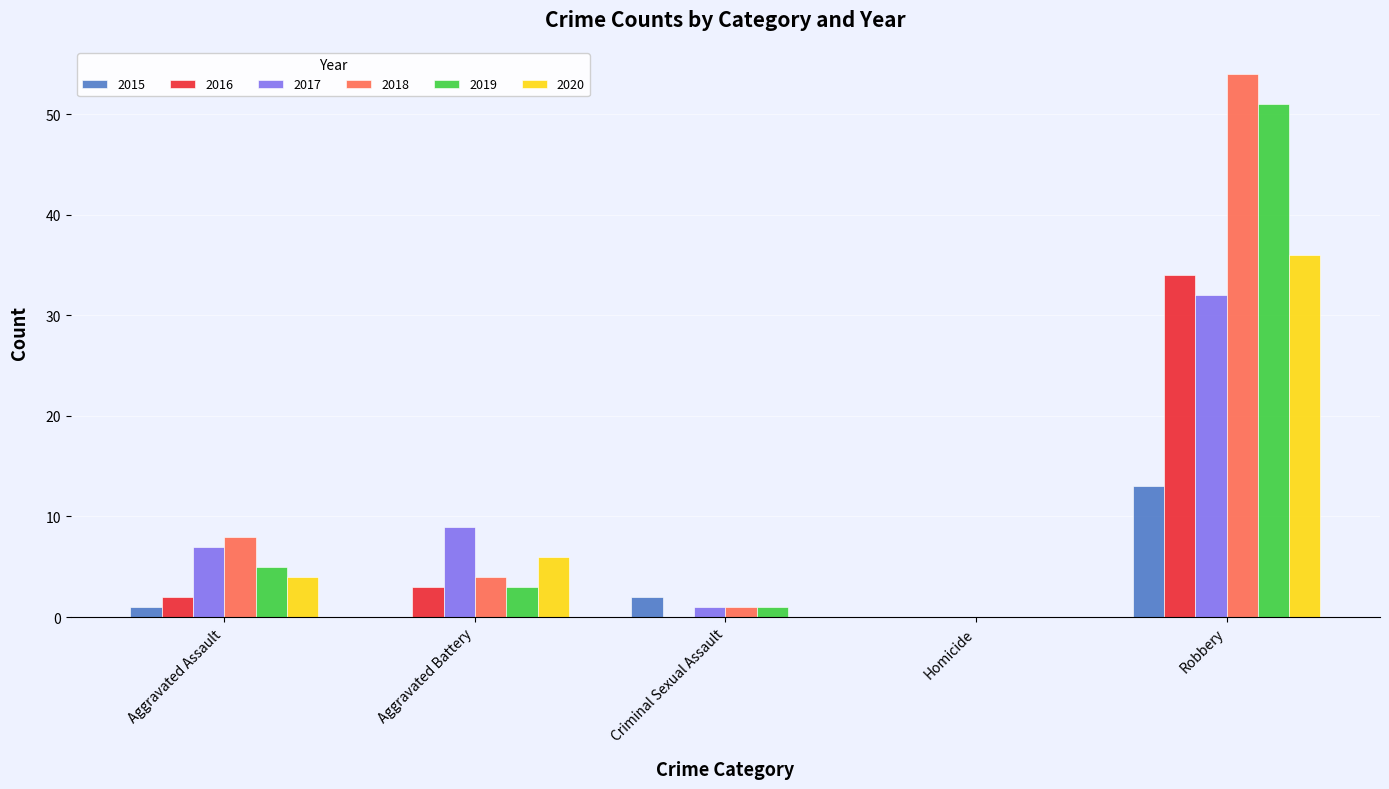

Which series has the widest spread of values?

2018